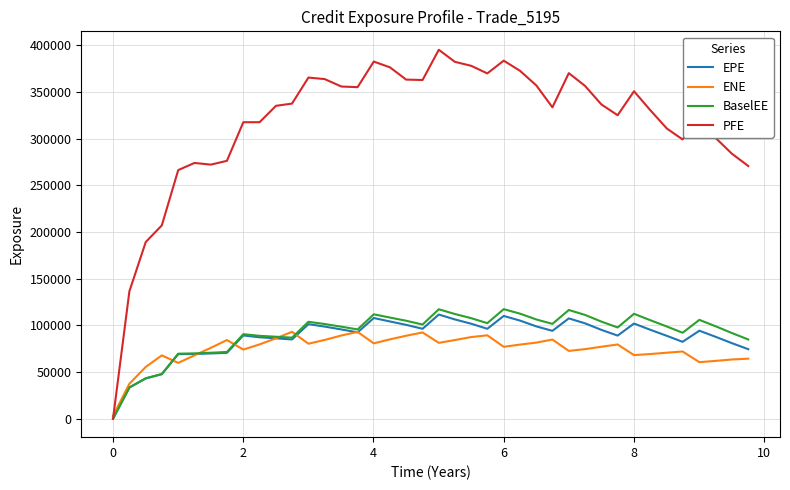

Which series has the largest total across all categories?

PFE